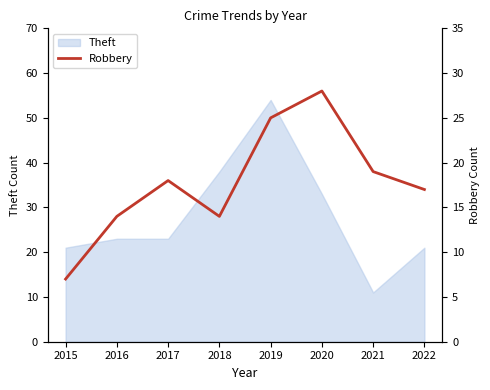

The value at 2019 is 25. True or false?

True